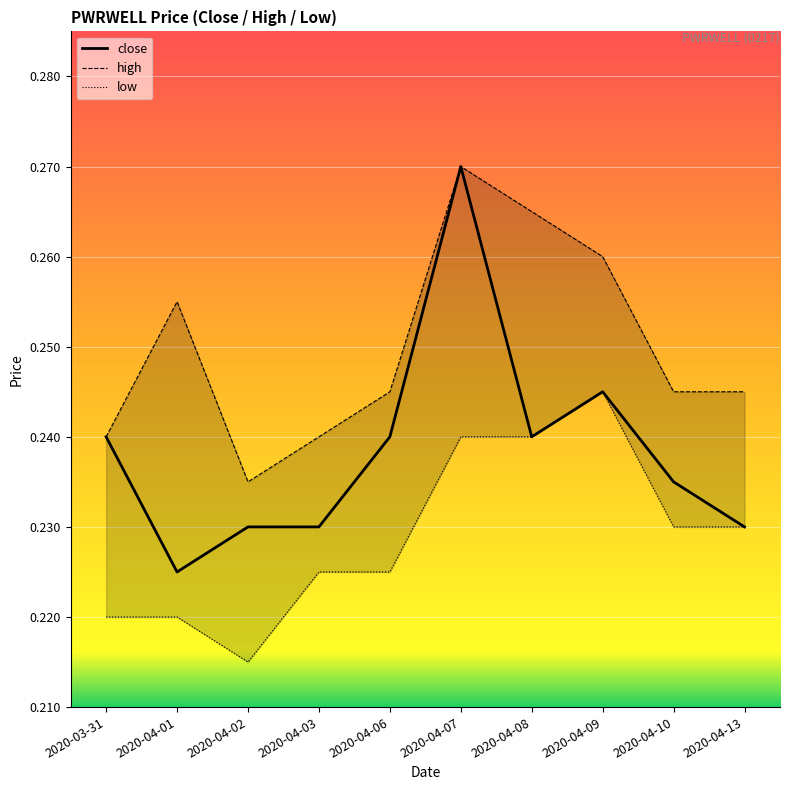

How many interior local valleys does the high series have?

1